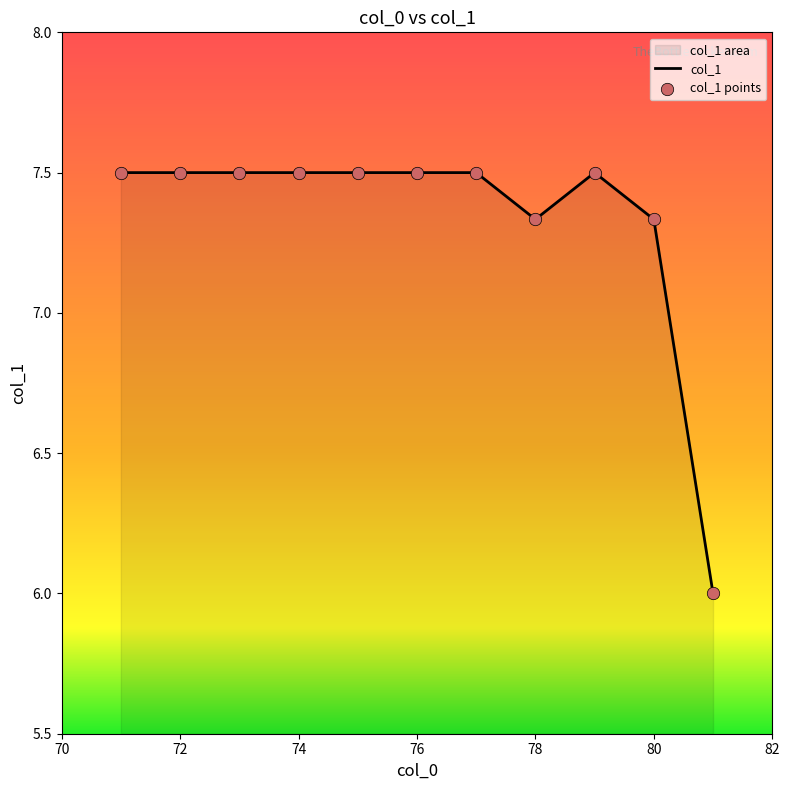

What is the smallest value displayed?

6.0